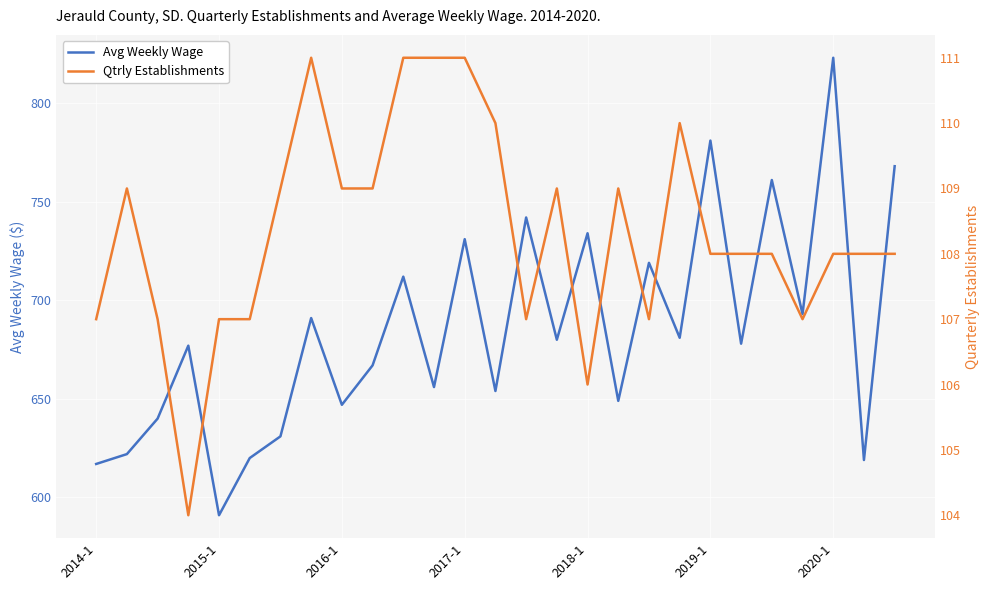

The value of Avg Weekly Wage at 2017-1 is 1275. True or false?

False